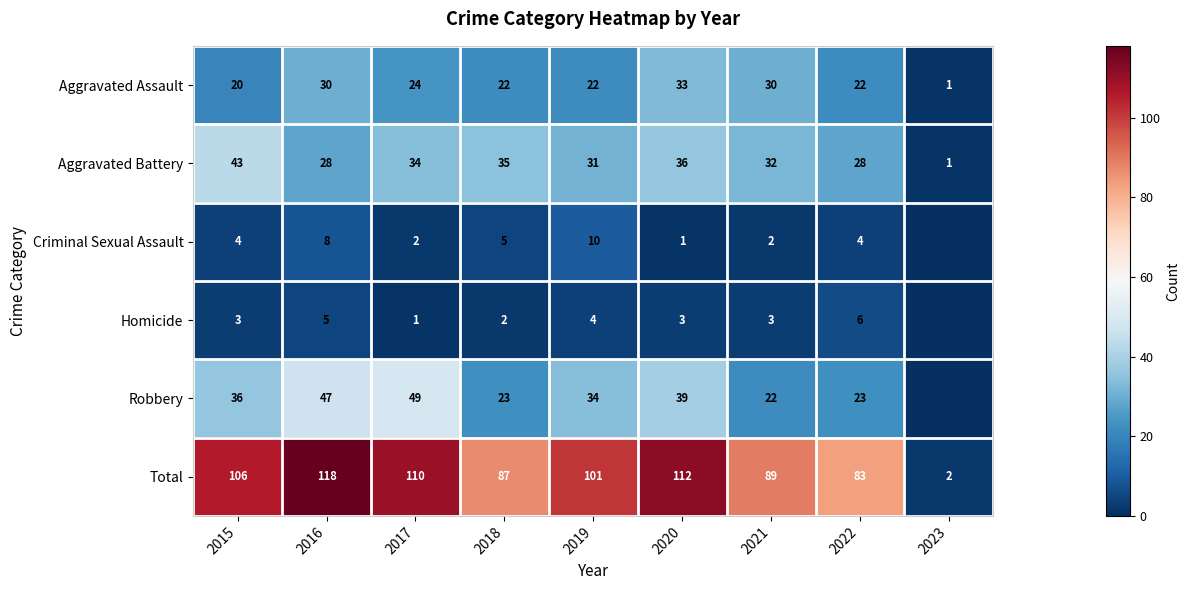

Between 2017 and 2020, which series saw the biggest shift?

Robbery